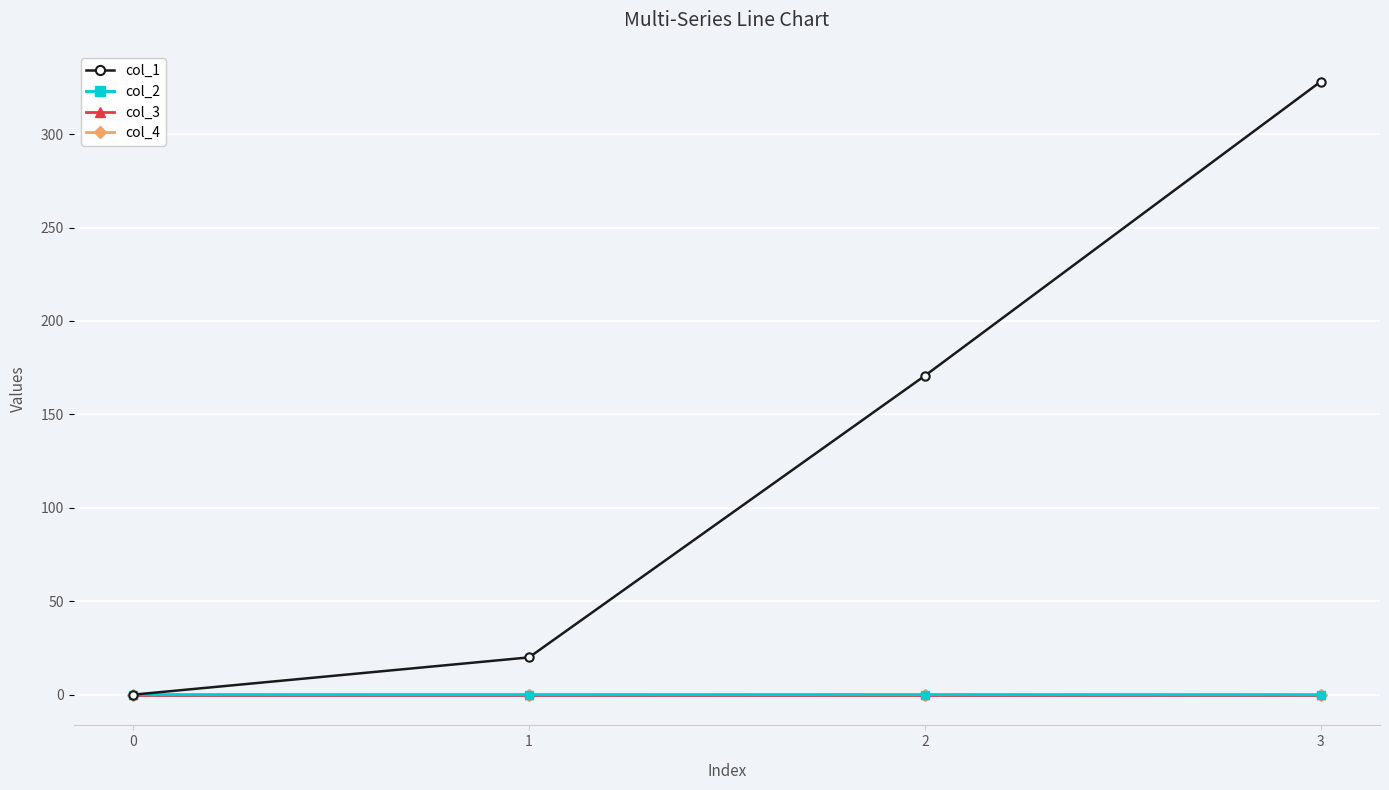

Reading left to right, extract all data points from this chart.

col_1: 0=0.0	1=20.0	2=170.7	3=328.1
col_2: 0=0.0	1=-0.0	2=0.0	3=-0.0
col_3: 0=0.0	1=0.0	2=0.0	3=0.0
col_4: 0=0.0	1=0.0	2=0.0	3=0.0